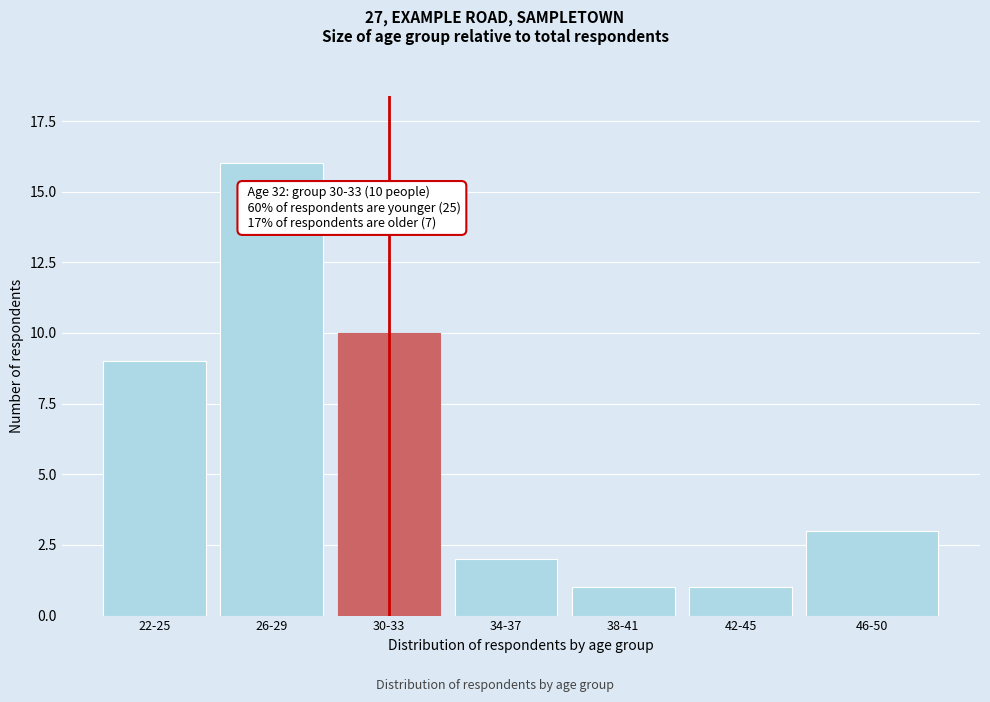

Reading left to right, what are all the values shown in this chart?

22-25=9	26-29=16	30-33=10	34-37=2	38-41=1	42-45=1	46-50=3